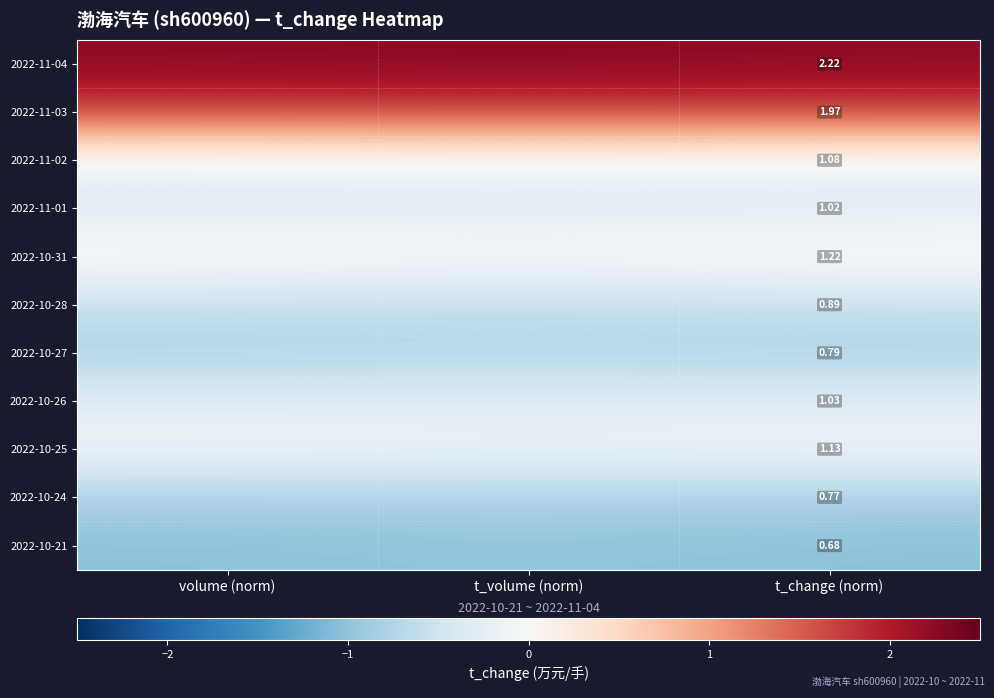

At how many categories does at least one series exceed 0?

3